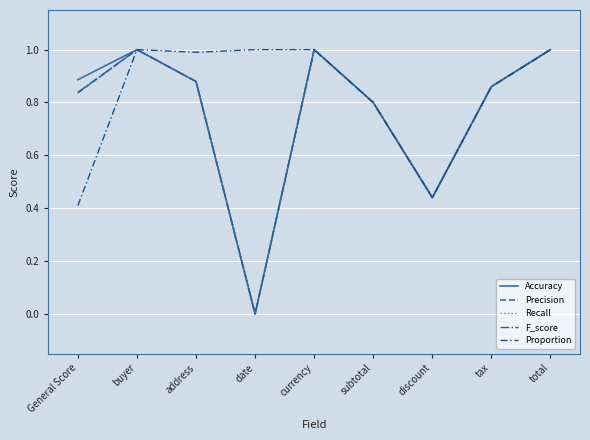

At how many categories does at least one series exceed 0?

9